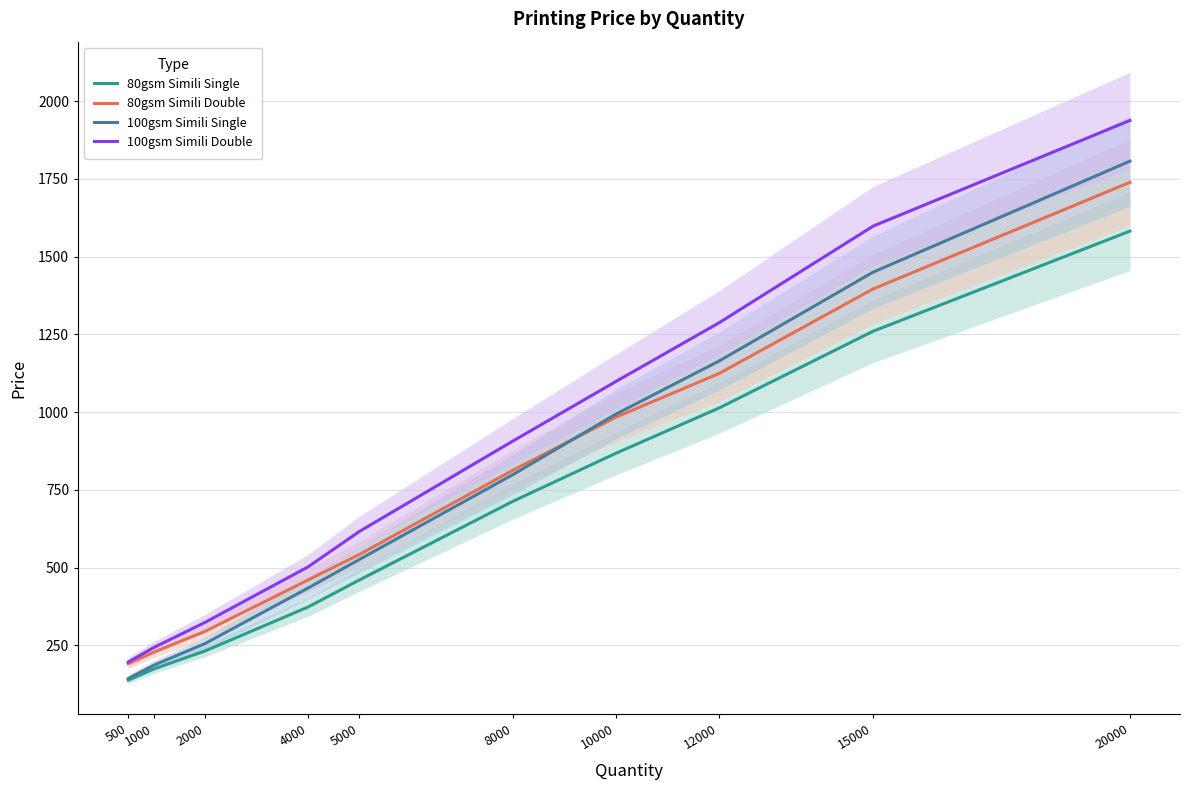

What is the difference between the maximum and minimum values in the 100gsm Simili Double series?

1742